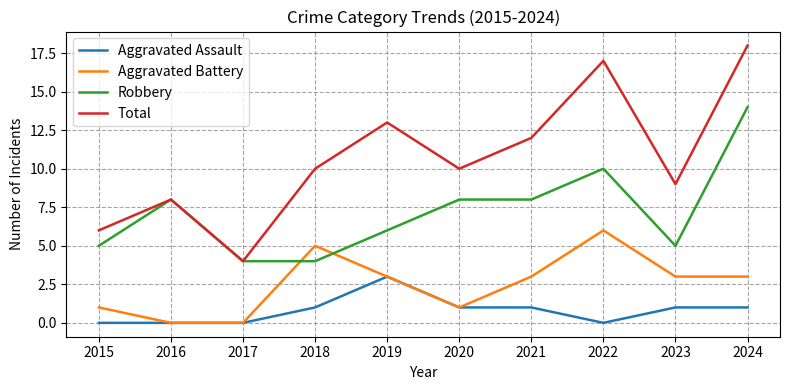

True or false: Robbery has a value of 2 at 2018.

False